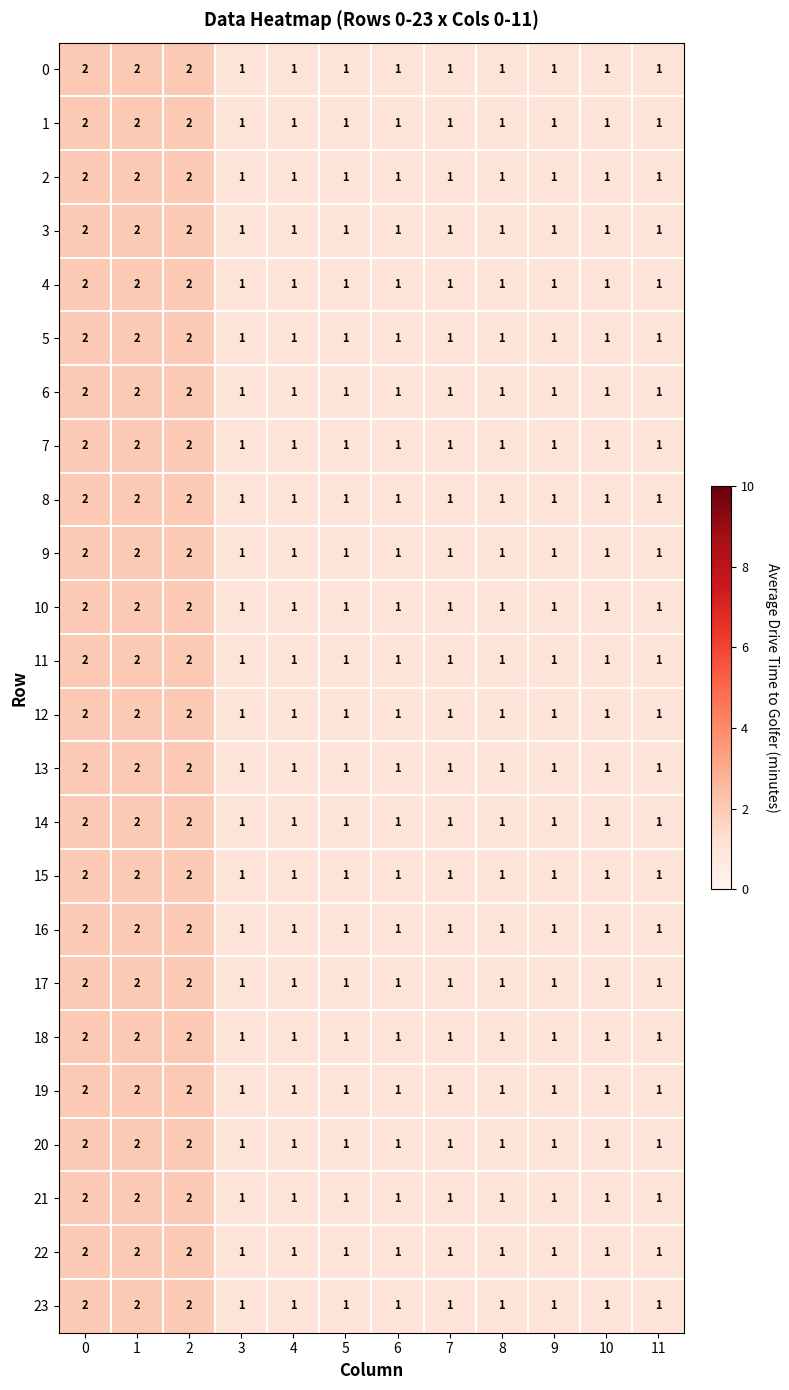

How many series are shown in this chart?

24